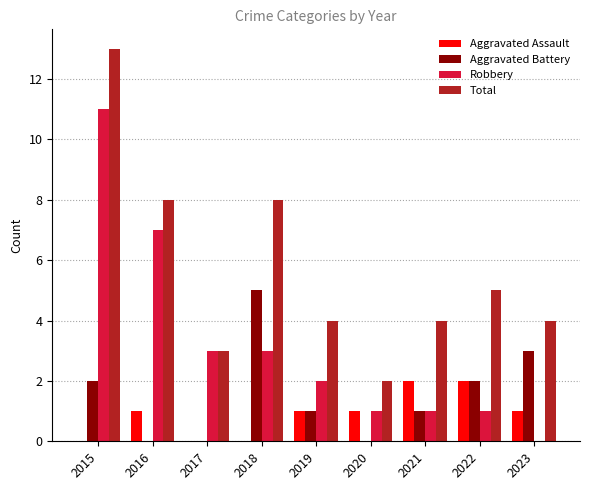

Is the value of Aggravated Assault at 2017 greater than the value of Total at 2020?

No